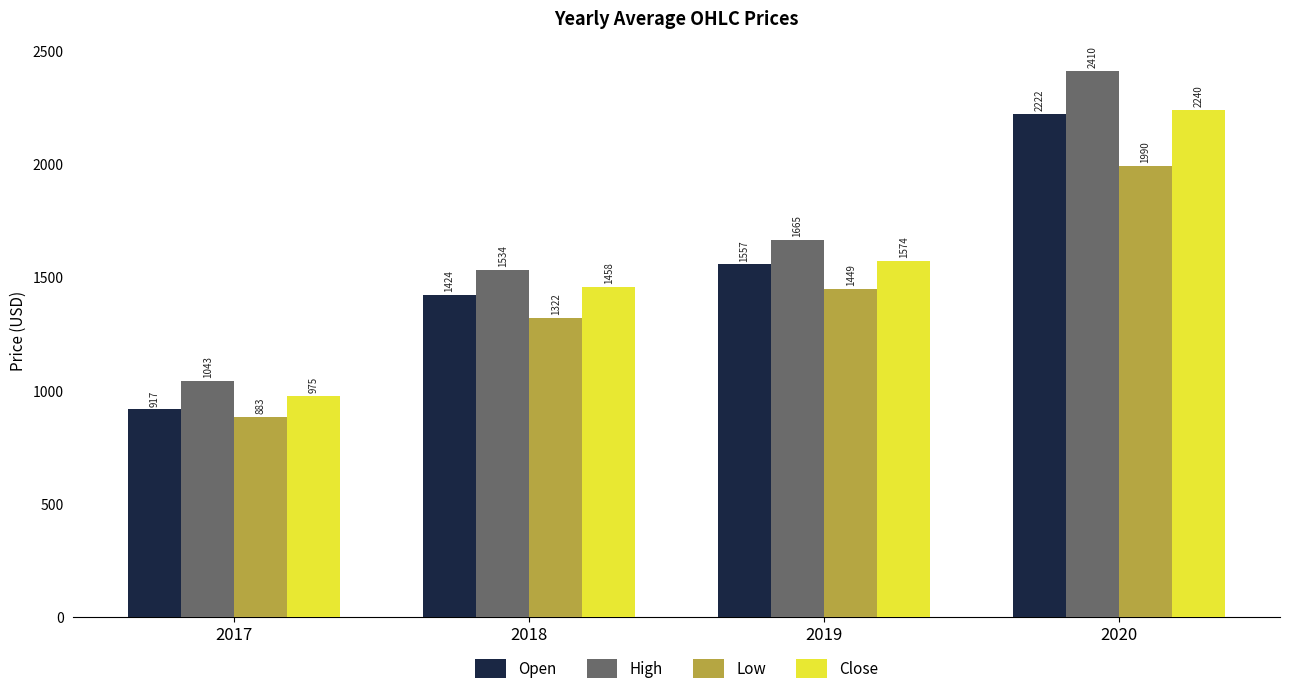

The Close series shows 2239.9 at 2020. True or false?

True